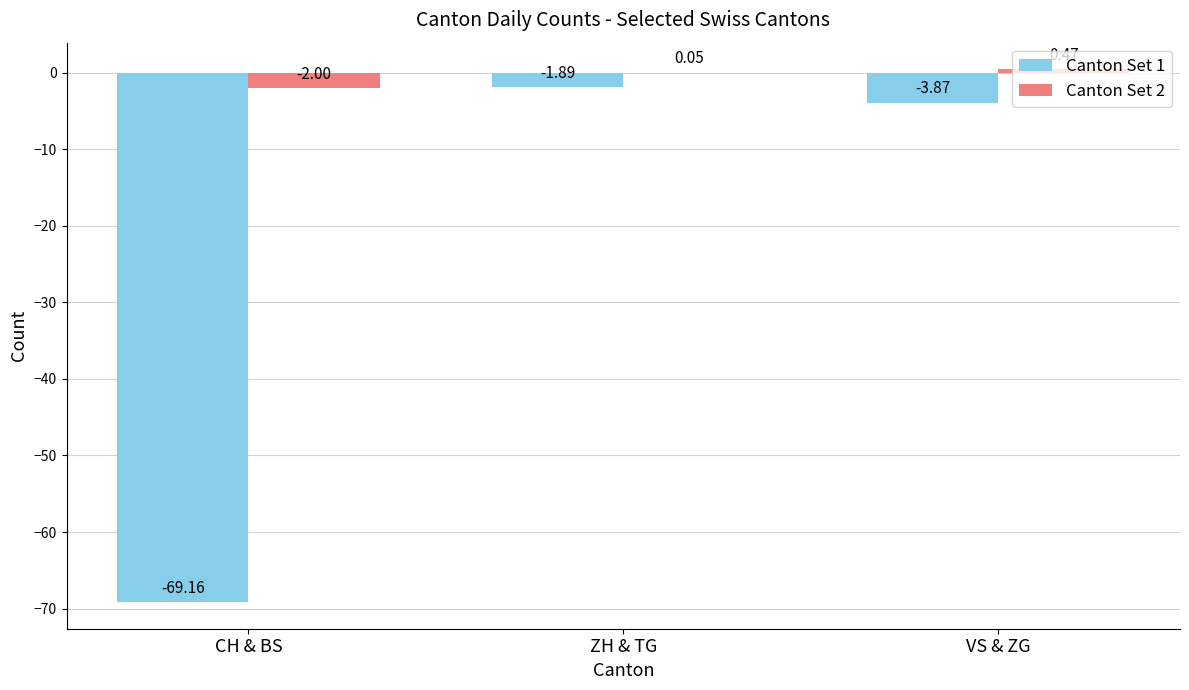

What is the sum of all Canton Set 1 values?

-74.9